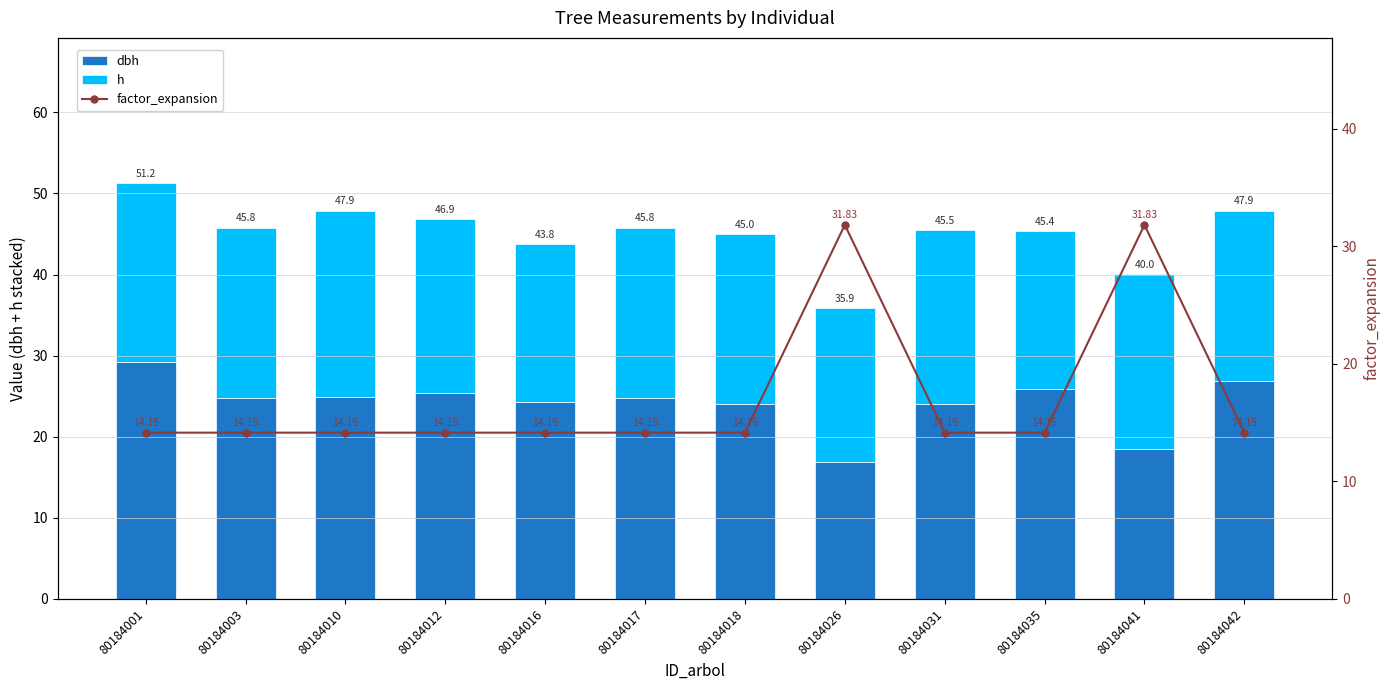

Where does the dbh series first go above 24?

80184001